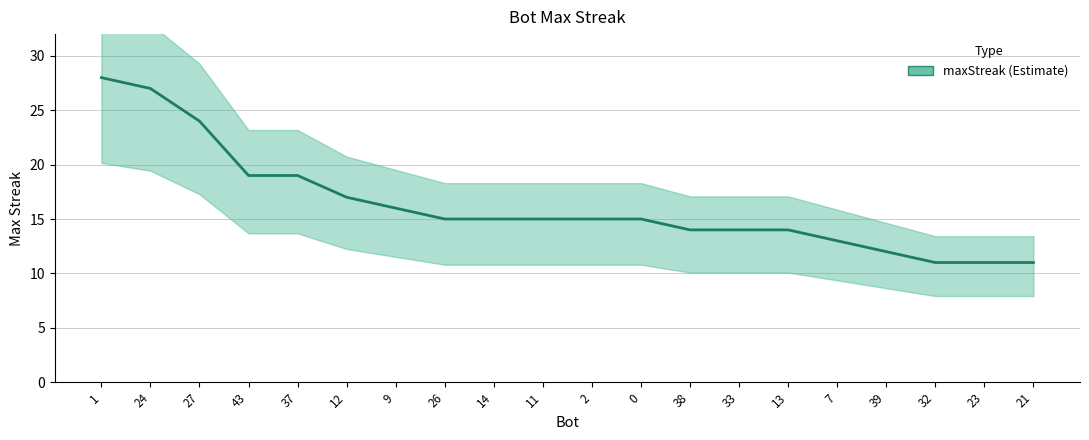

What is the change in value from 37 to 14?

-4